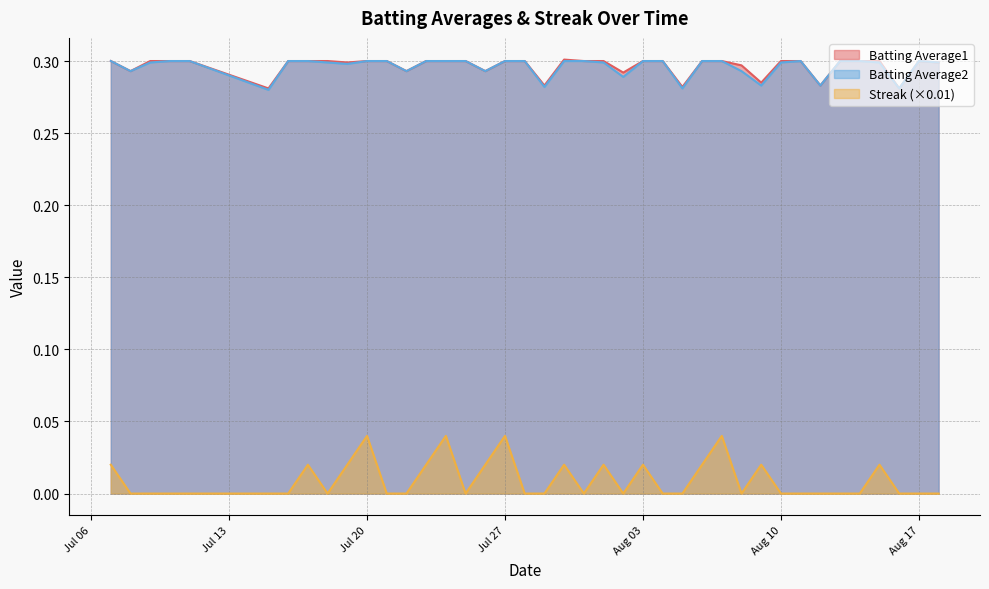

What is the label of the 38th point from the left?

2010-08-16